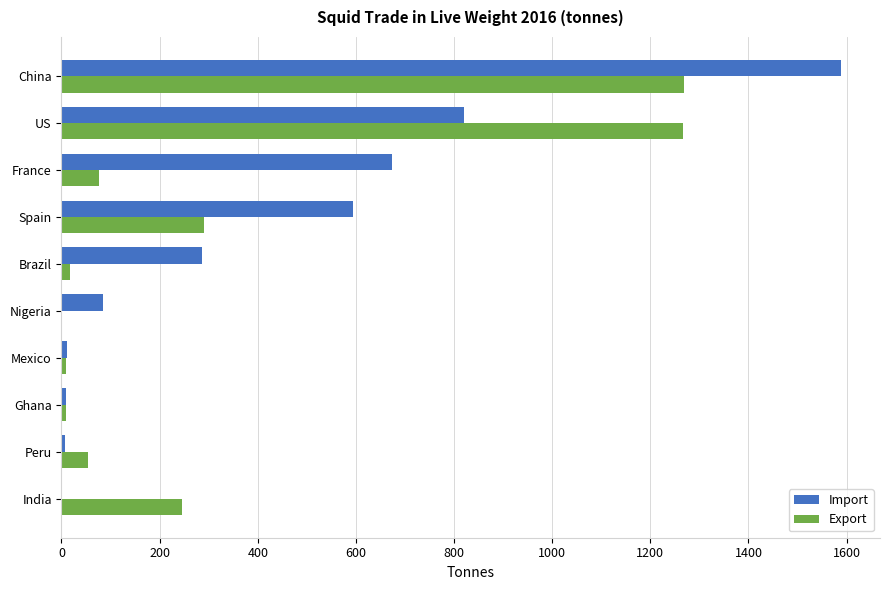

Count the number of data series in this chart.

2